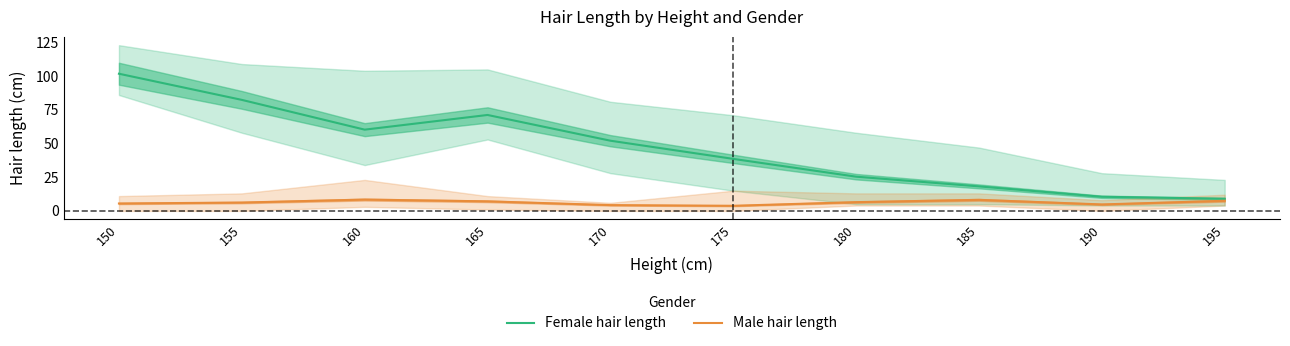

In Male hair length, how many points are higher than both neighbors (excluding endpoints)?

2